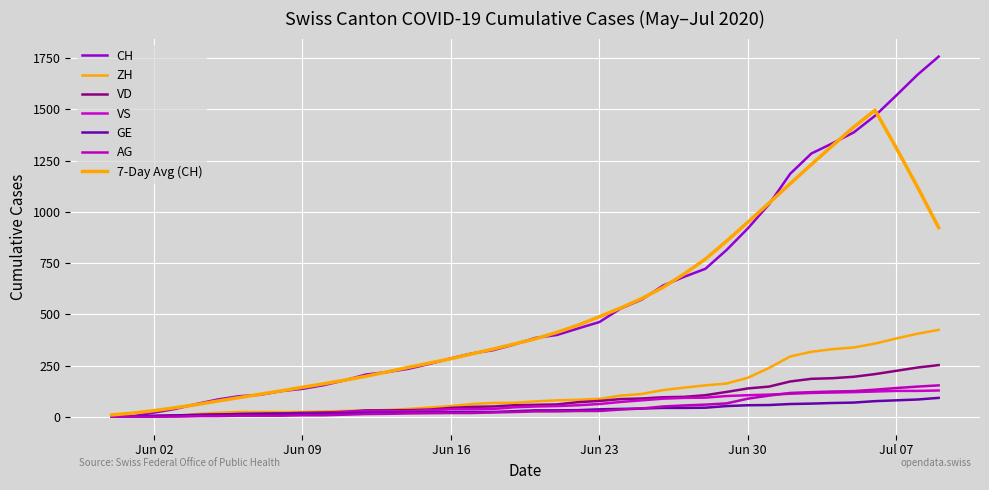

At which category does the chart reach its peak across all series?

2020-07-09